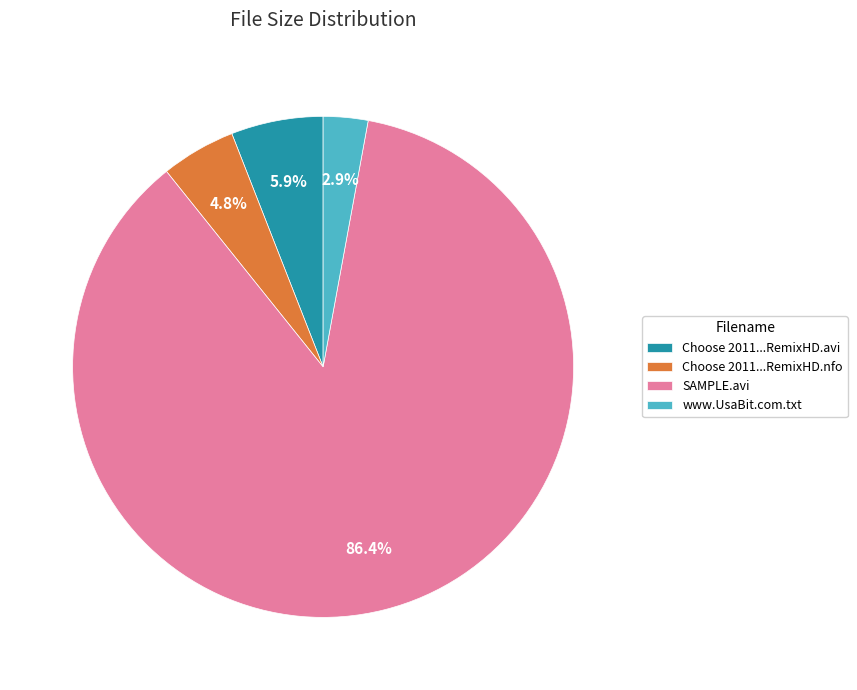

Rank the categories by value from lowest to highest.

www.UsaBit.com.txt, Choose 2011...RemixHD.nfo, Choose 2011...RemixHD.avi, SAMPLE.avi